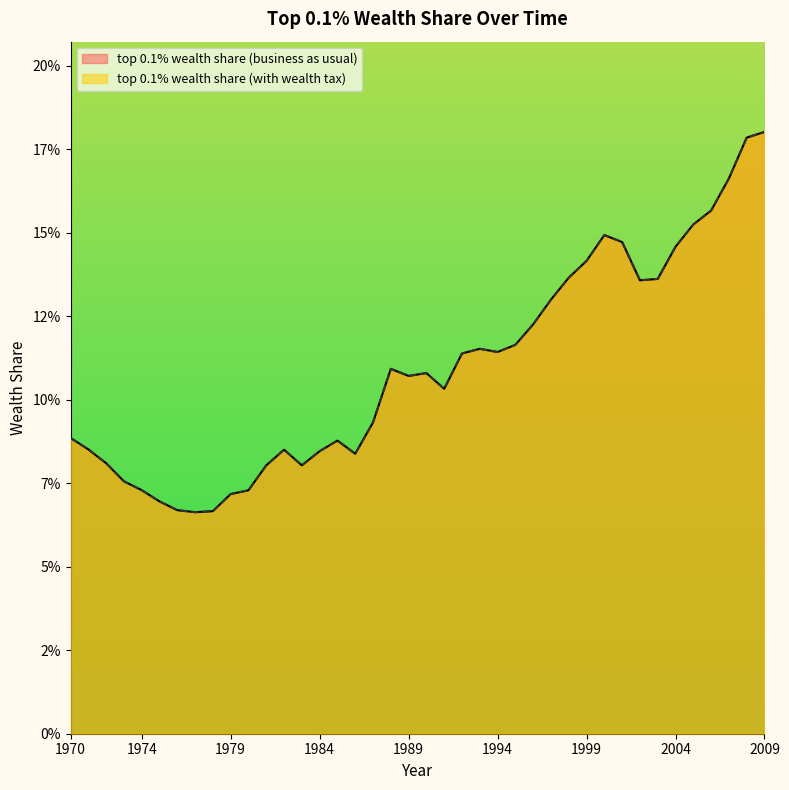

In top 0.1% wealth share (business as usual), how many points are lower than both neighbors (excluding endpoints)?

7